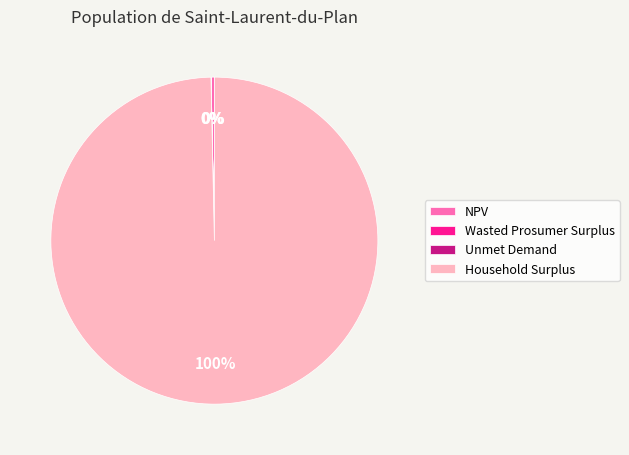

To the nearest percent, what is the average slice percentage?

25%